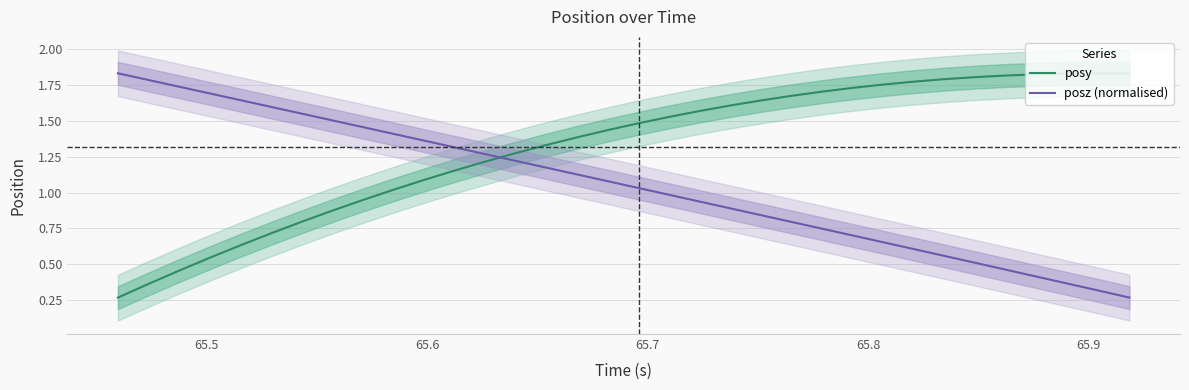

Reading right to left, transcribe all the data shown in this chart.

posy: 1.8	1.8	1.8	1.8	1.8	1.8	1.8	1.8	1.8	1.7	1.7	1.7	1.6	1.6	1.6	1.5	1.5	1.4	1.4	1.3	1.3	1.2	1.2	1.1	1.0	0.9	0.9	0.8	0.7	0.6	0.5	0.5	0.4	0.3
posz (normalised): 0.3	0.3	0.4	0.4	0.5	0.5	0.6	0.6	0.7	0.7	0.7	0.8	0.8	0.9	0.9	1.0	1.0	1.1	1.1	1.2	1.2	1.3	1.3	1.4	1.4	1.5	1.5	1.6	1.6	1.6	1.7	1.7	1.8	1.8